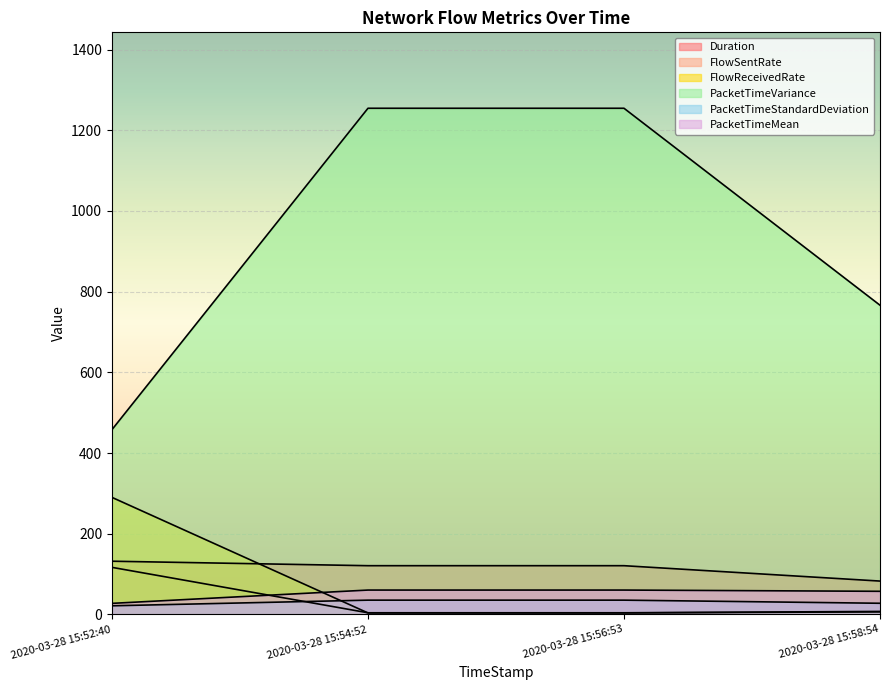

Between 2020-03-28 15:56:53 and 2020-03-28 15:58:54, which series saw the biggest shift?

PacketTimeVariance